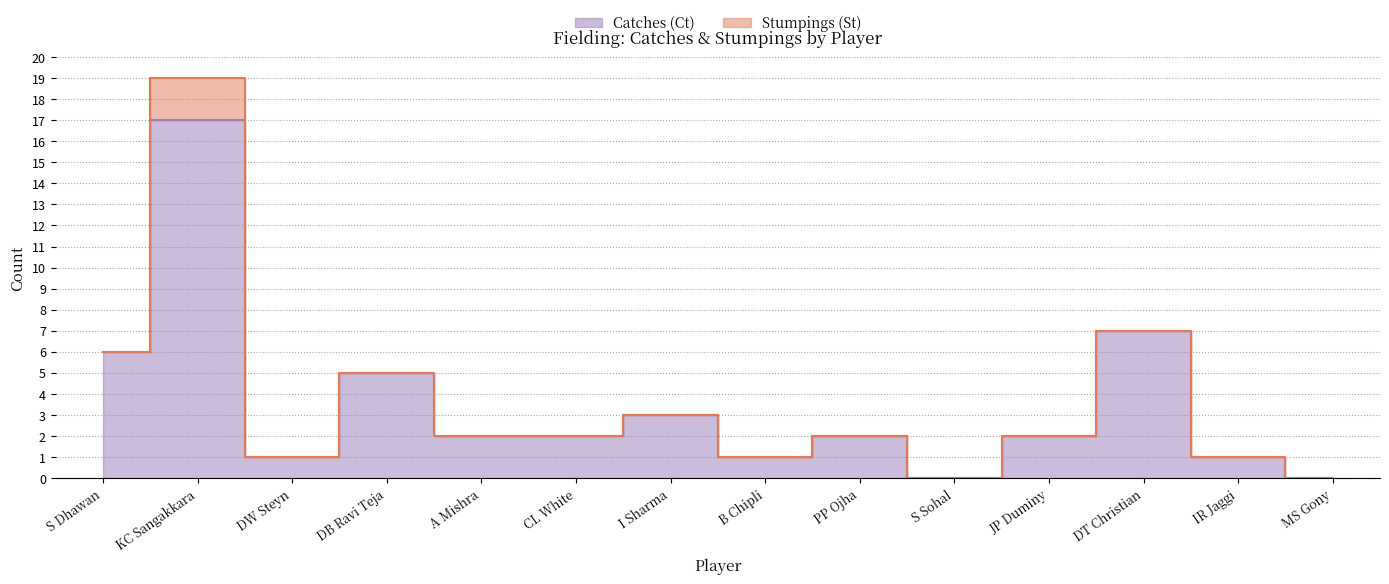

What is the greatest value displayed?

17